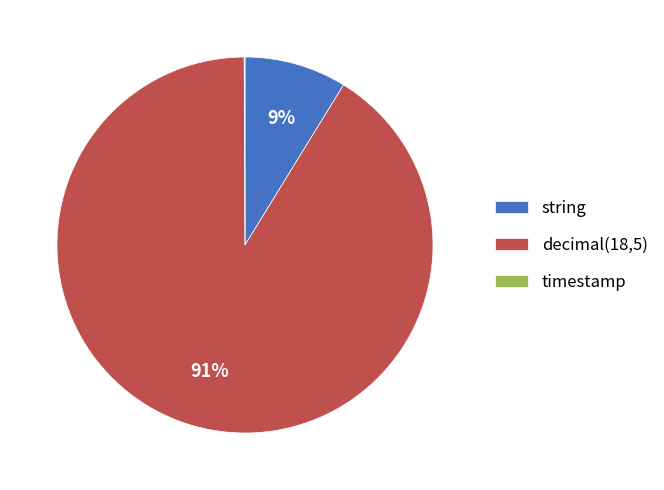

Is it true that decimal(18,5) is 99% of the pie?

False